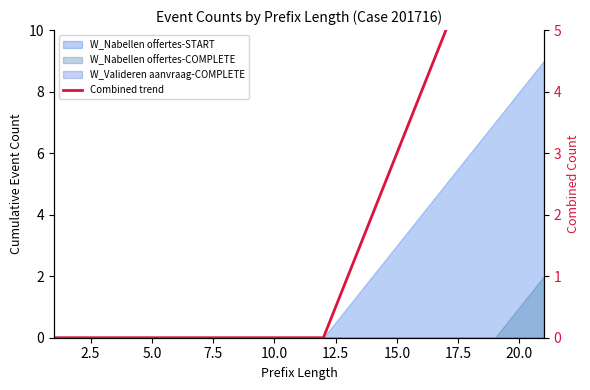

How many lines are shown in the chart?

1